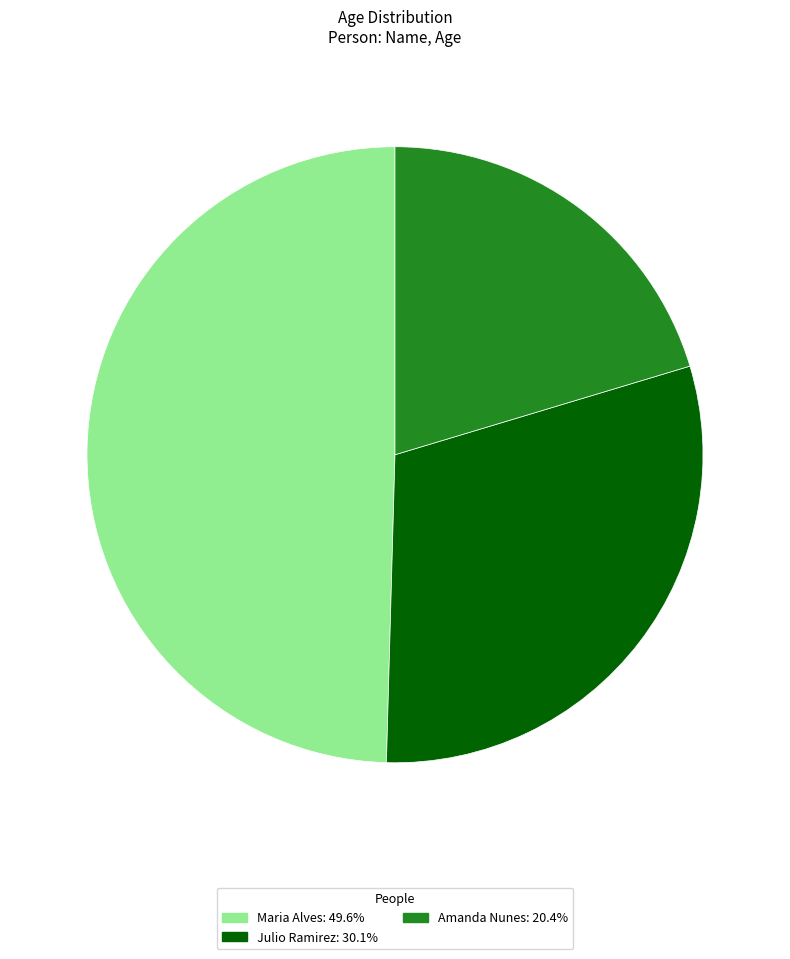

Does Amanda Nunes represent more than half of the total?

No